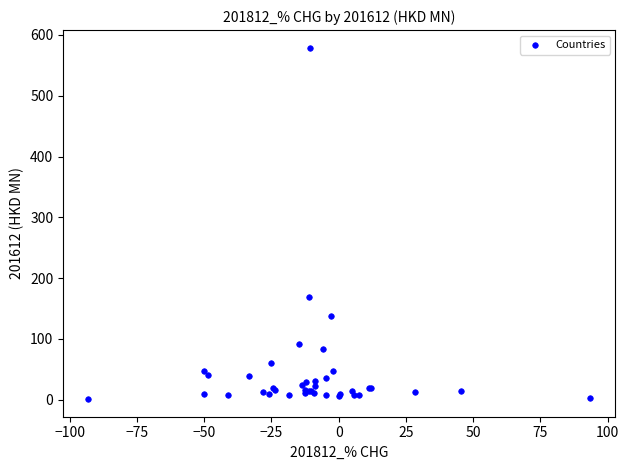

What Y value in the scatter plot is closest to 290?

168.7